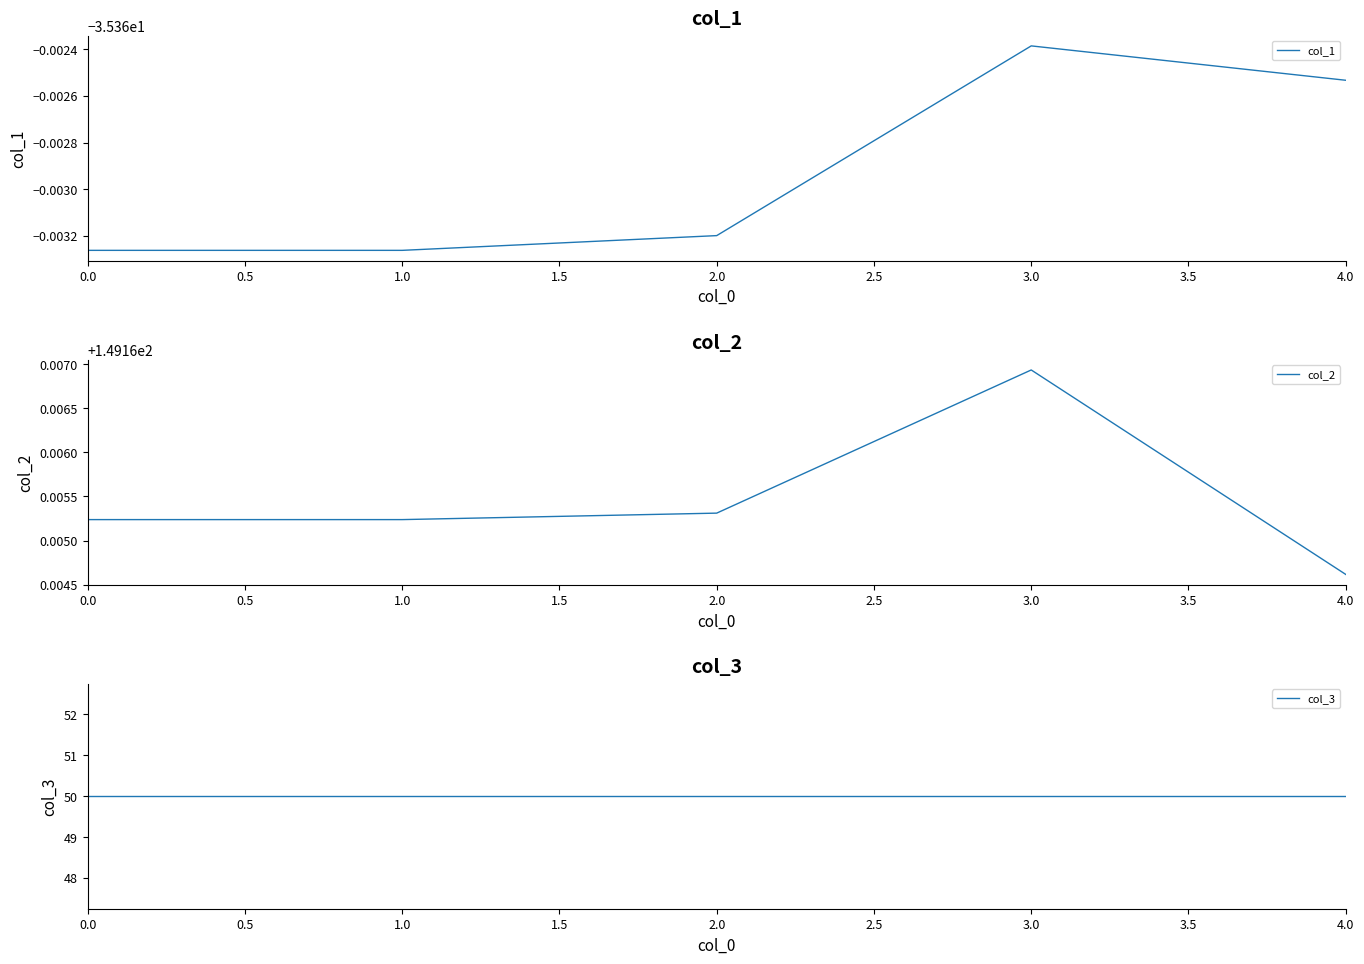

Reading left to right, transcribe all the data shown in this chart.

col_1: -35.4	-35.4	-35.4	-35.4	-35.4
col_2: 149.2	149.2	149.2	149.2	149.2
col_3: 50.0	50.0	50.0	50.0	50.0